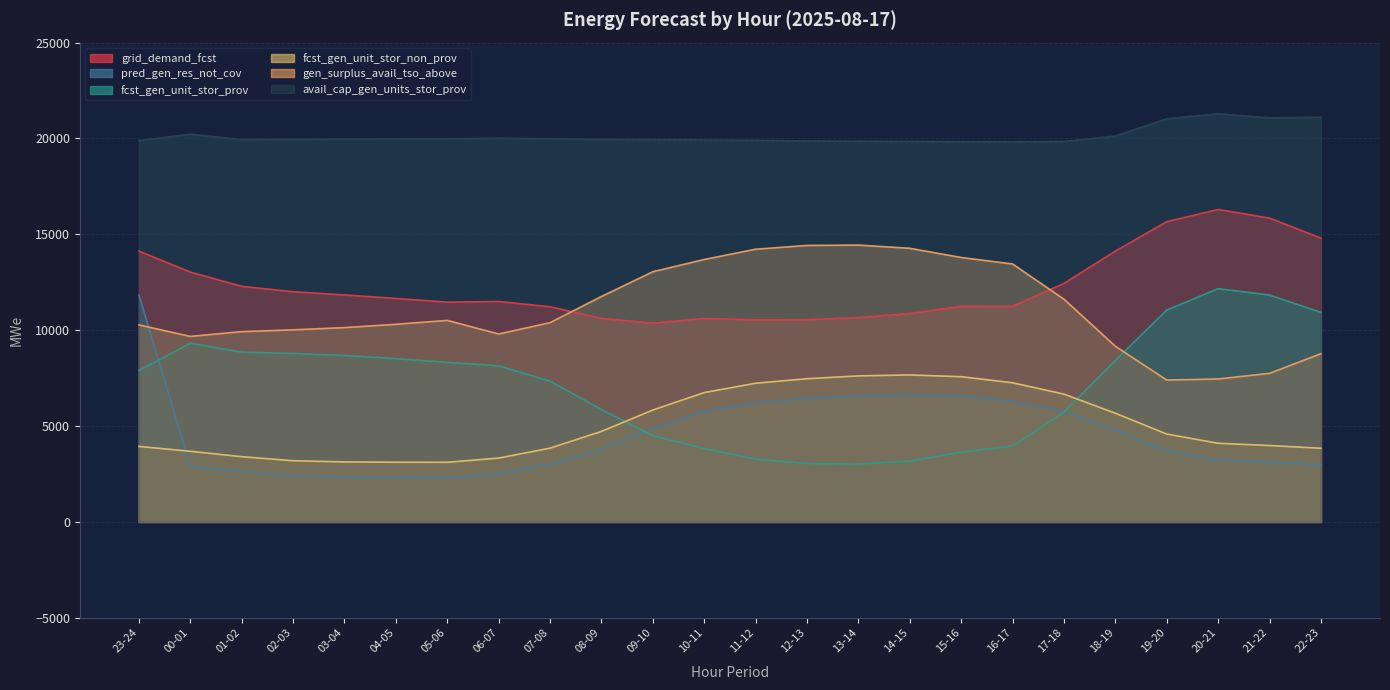

What position from the right is 01-02?

22